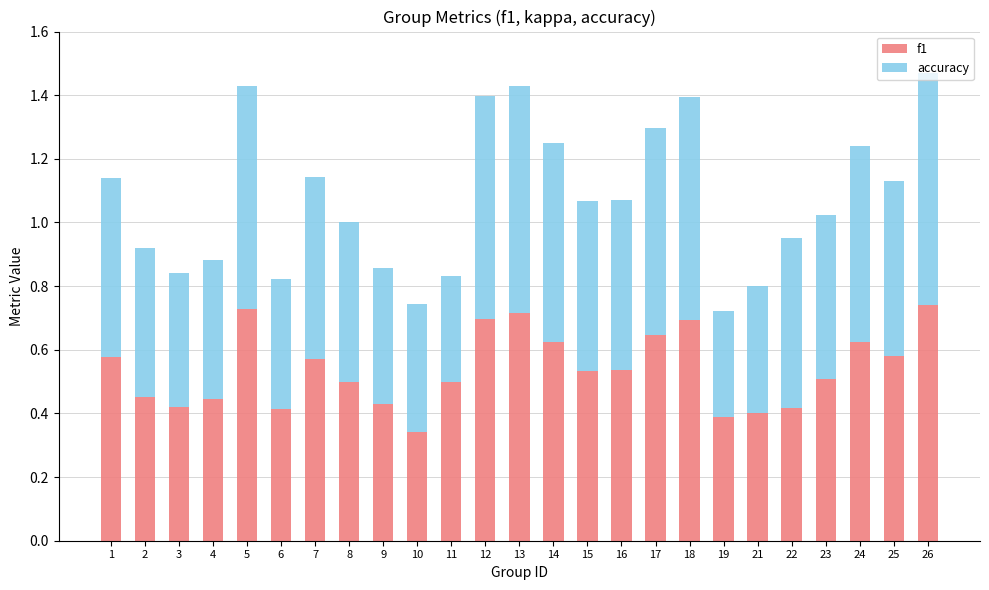

What are all the series names shown in the legend?

f1, accuracy